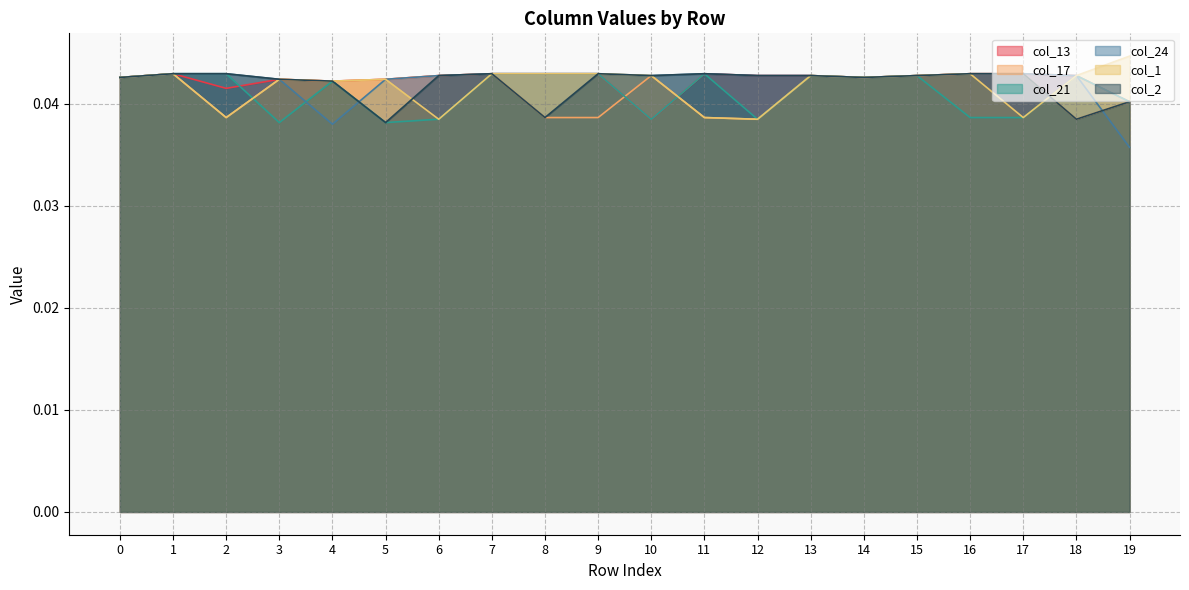

Where is col_24 nearest to the value 0?

19